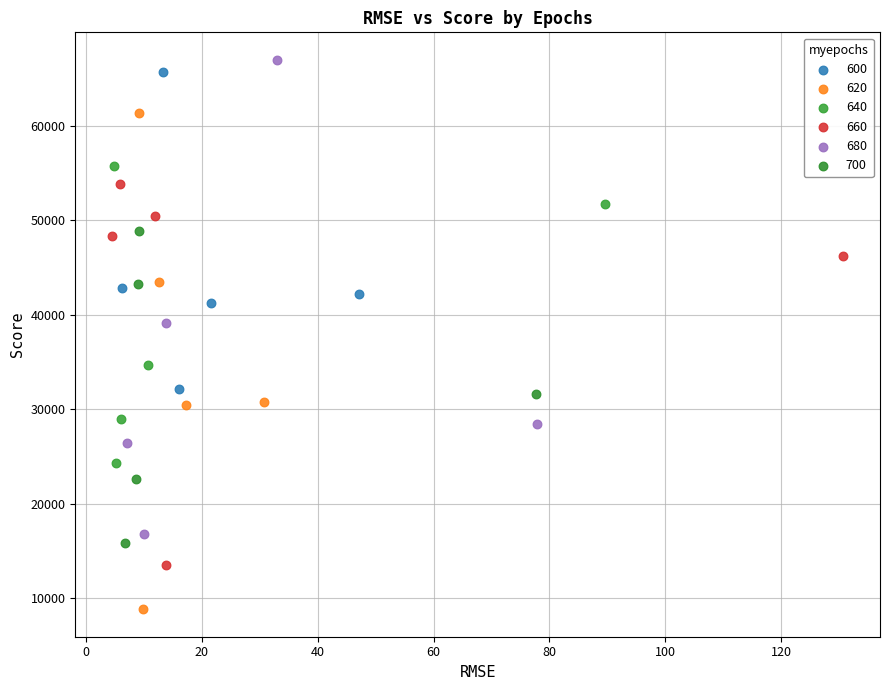

Which series contains the lowest Y value?

620